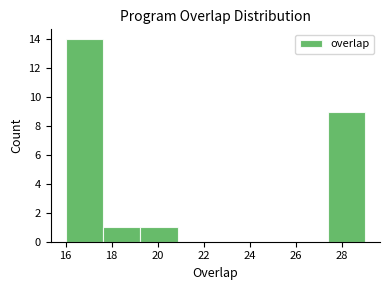

Reading left to right, transcribe this chart: for each bar, give the range it covers on the x-axis and its height. Neither the bar edges nor the heights are printed on the chart, so give them approximately, as read against the axes.

16.0 to 17.6: 14
17.6 to 19.2: 1
19.2 to 20.8: 1
20.8 to 22.6: 0
22.6 to 24.2: 0
24.2 to 25.8: 0
25.8 to 27.4: 0
27.4 to 29.0: 9